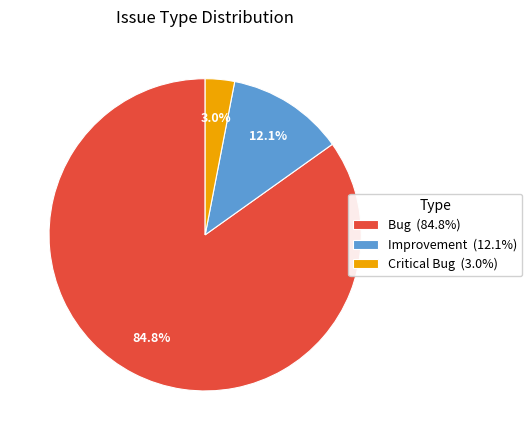

Between Critical Bug and Improvement, which is larger?

Improvement